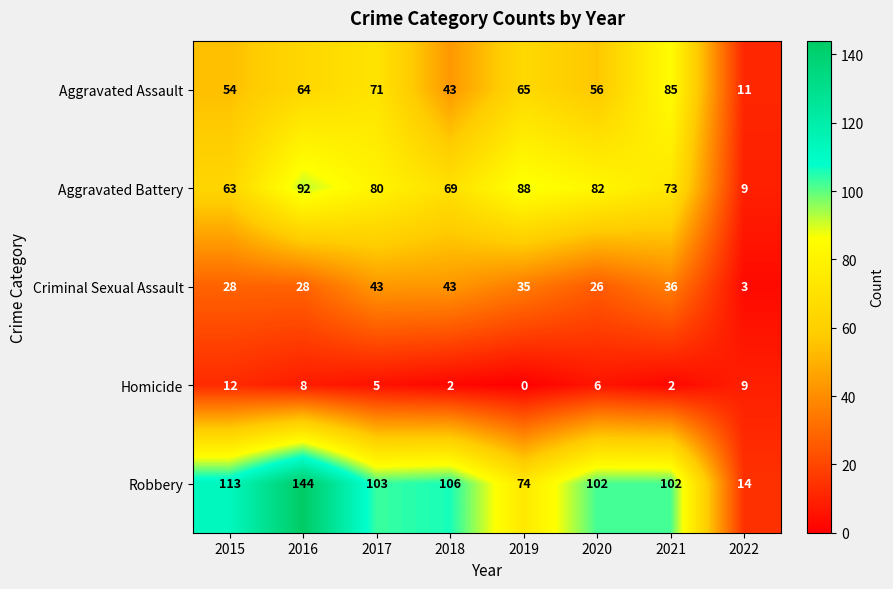

Rank the series by their maximum value, from lowest to highest.

Homicide, Criminal Sexual Assault, Aggravated Assault, Aggravated Battery, Robbery